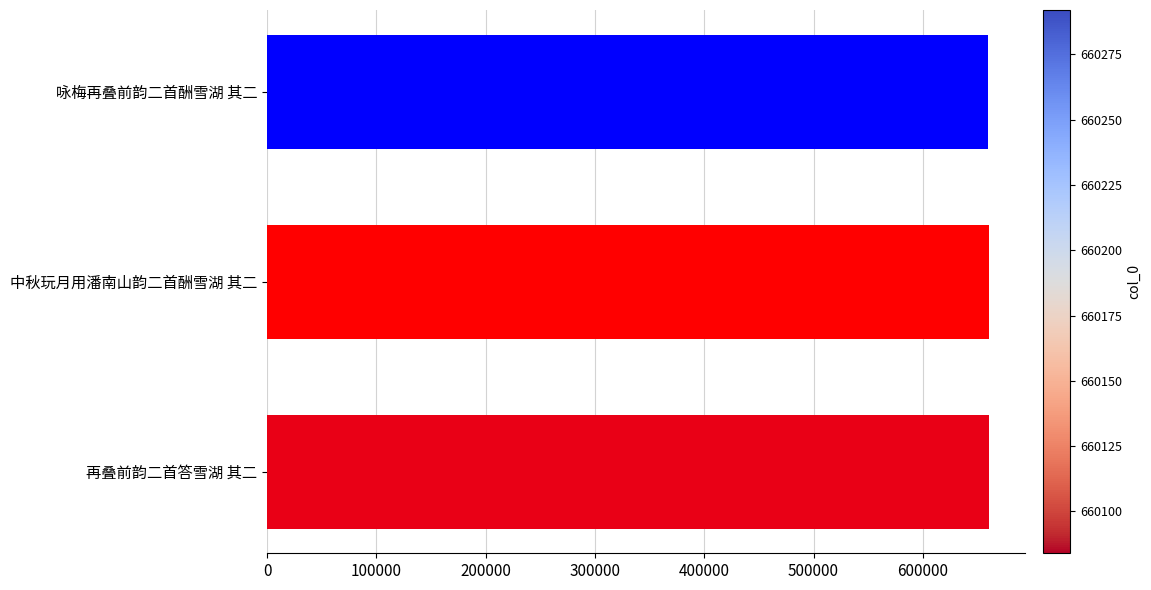

True or false: the data shows 1004105 at 咏梅再叠前韵二首酬雪湖 其二.

False